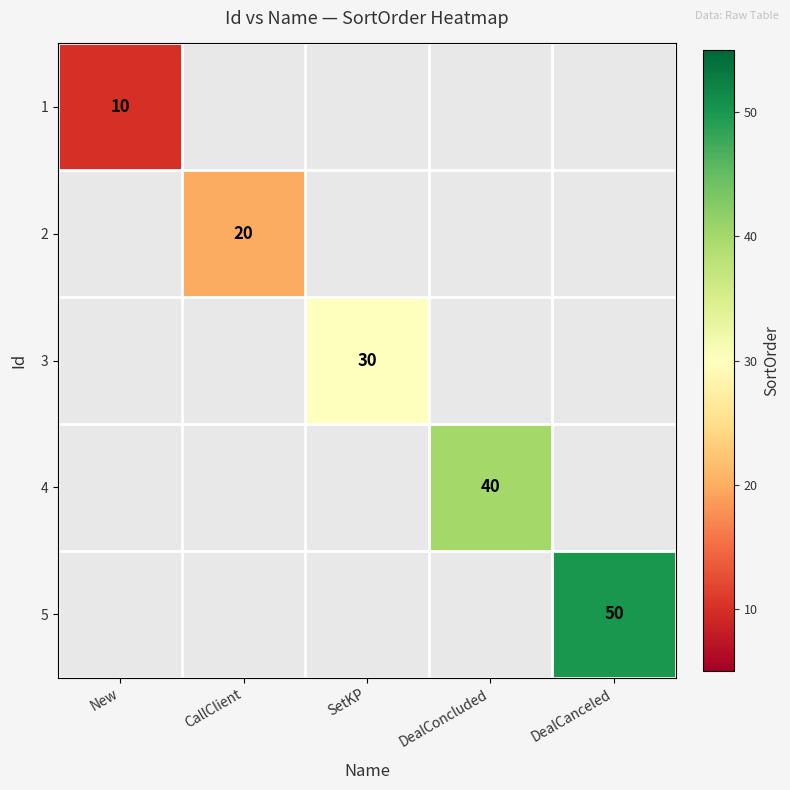

At which category does the chart reach its minimum across all series?

New